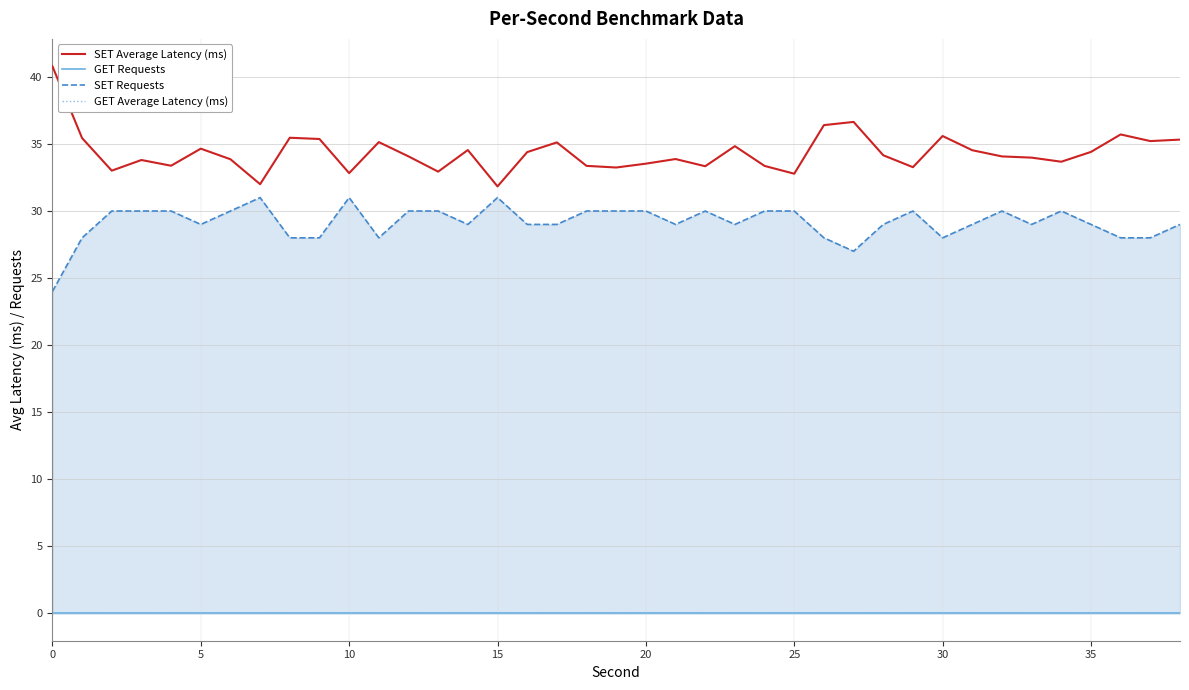

Is it true that SET Average Latency (ms) equals 31.8 at 15?

True